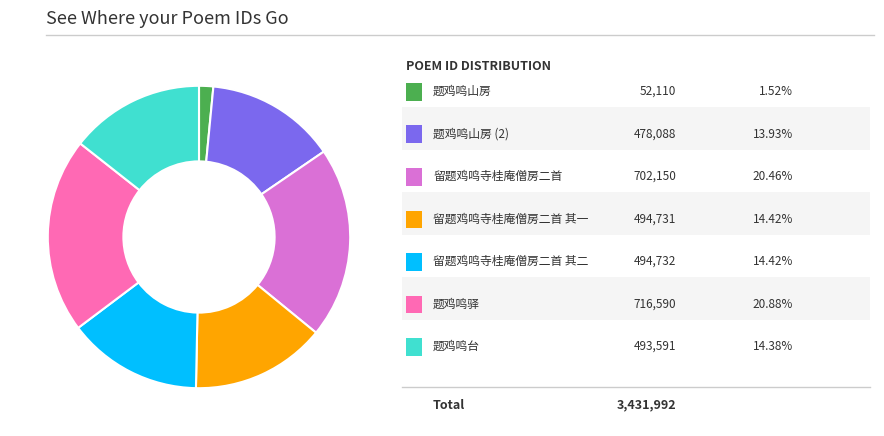

Does any single category account for the majority?

No